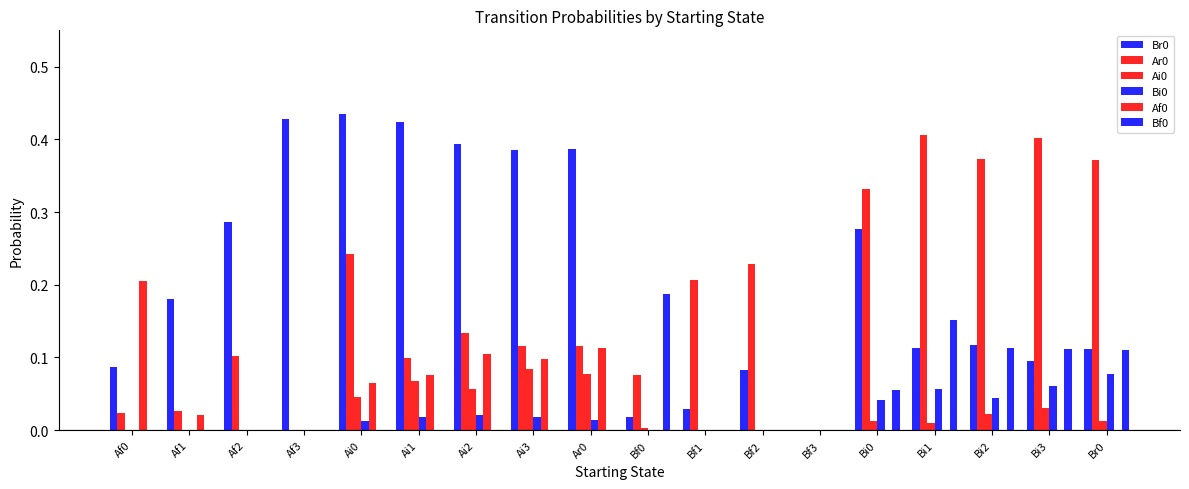

Count the number of categories in the chart.

18